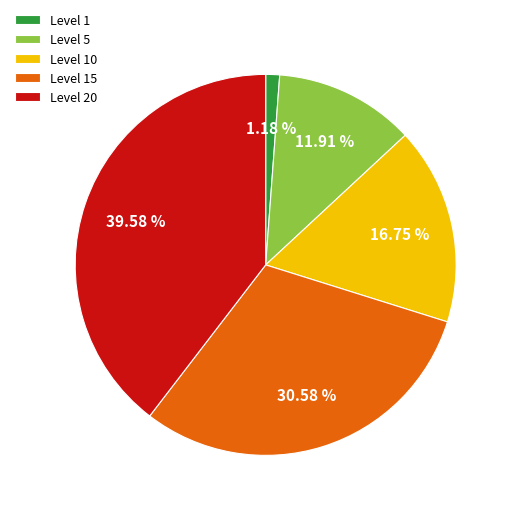

Rank the categories by value from highest to lowest.

Level 20, Level 15, Level 10, Level 5, Level 1